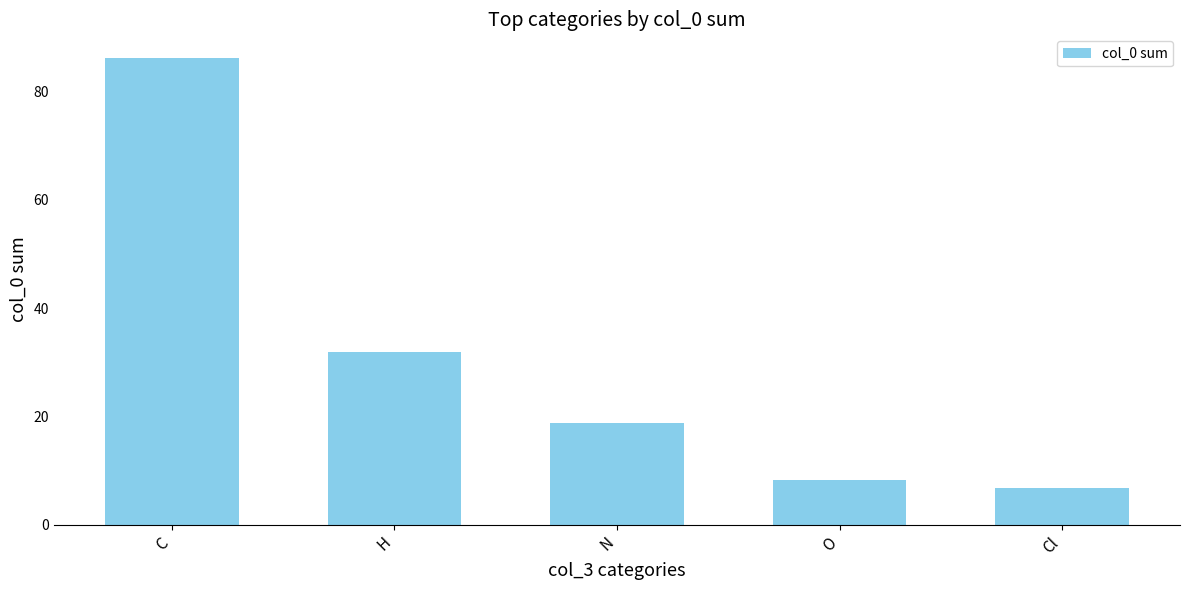

How many bars are there in total?

5